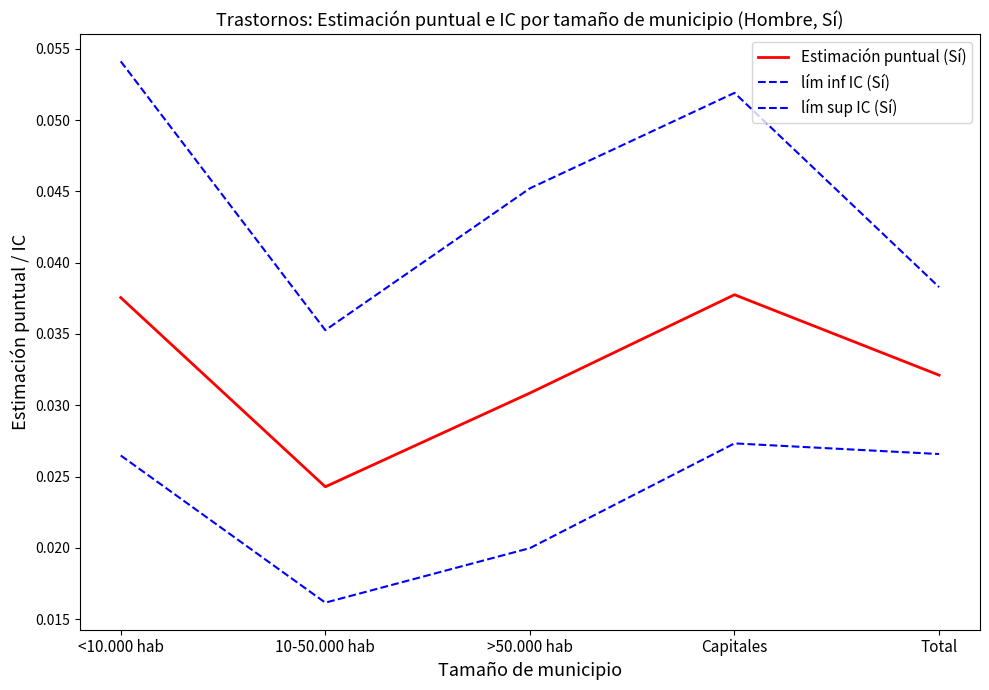

What is the sum of the lím sup IC (Sí) values at 10-50.000 hab and >50.000 hab?

0.1